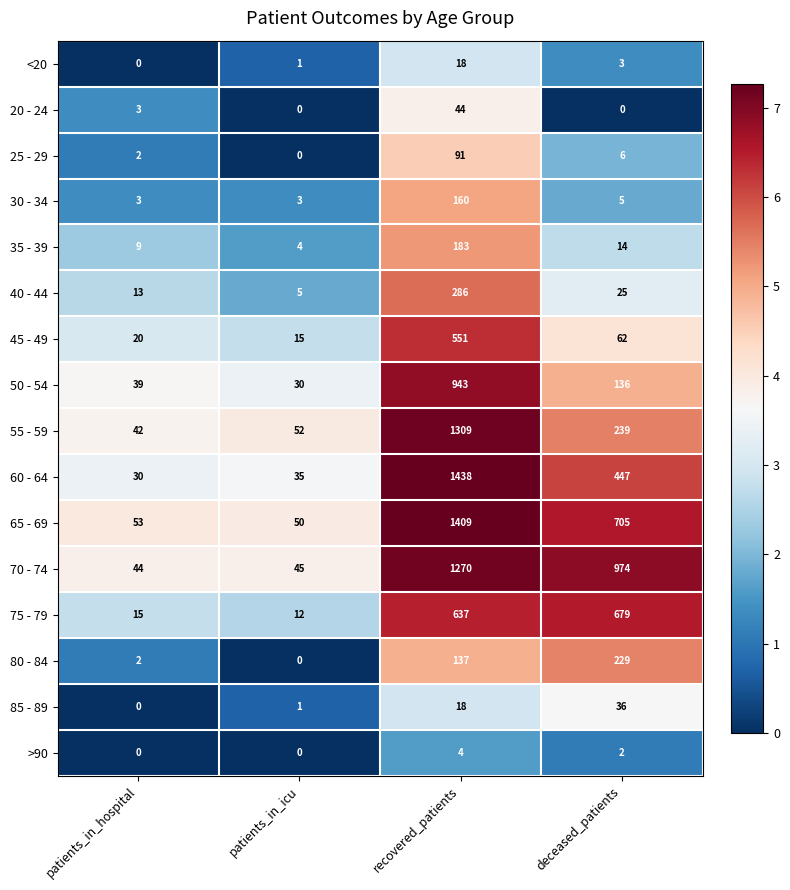

Between patients_in_hospital and patients_in_icu, which series saw the biggest shift?

55 - 59